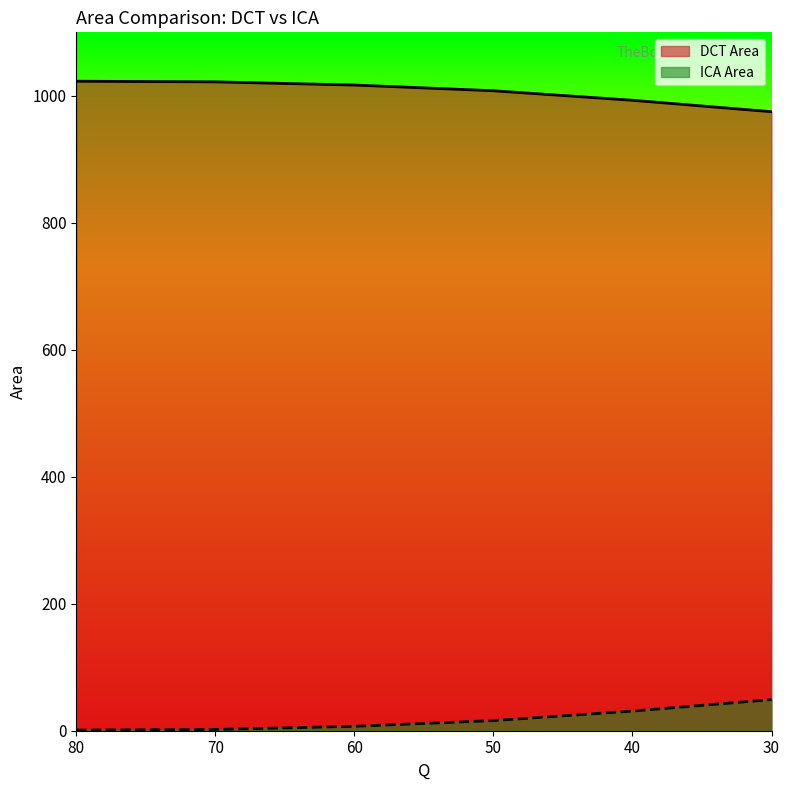

The value of DCT Area at 80 is 255. True or false?

False